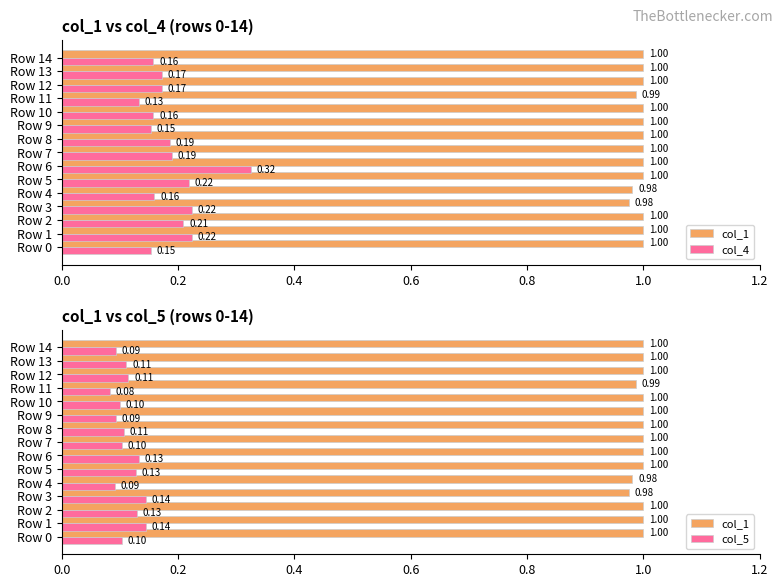

The value of col_1 at Row 6 is 1.0. True or false?

True